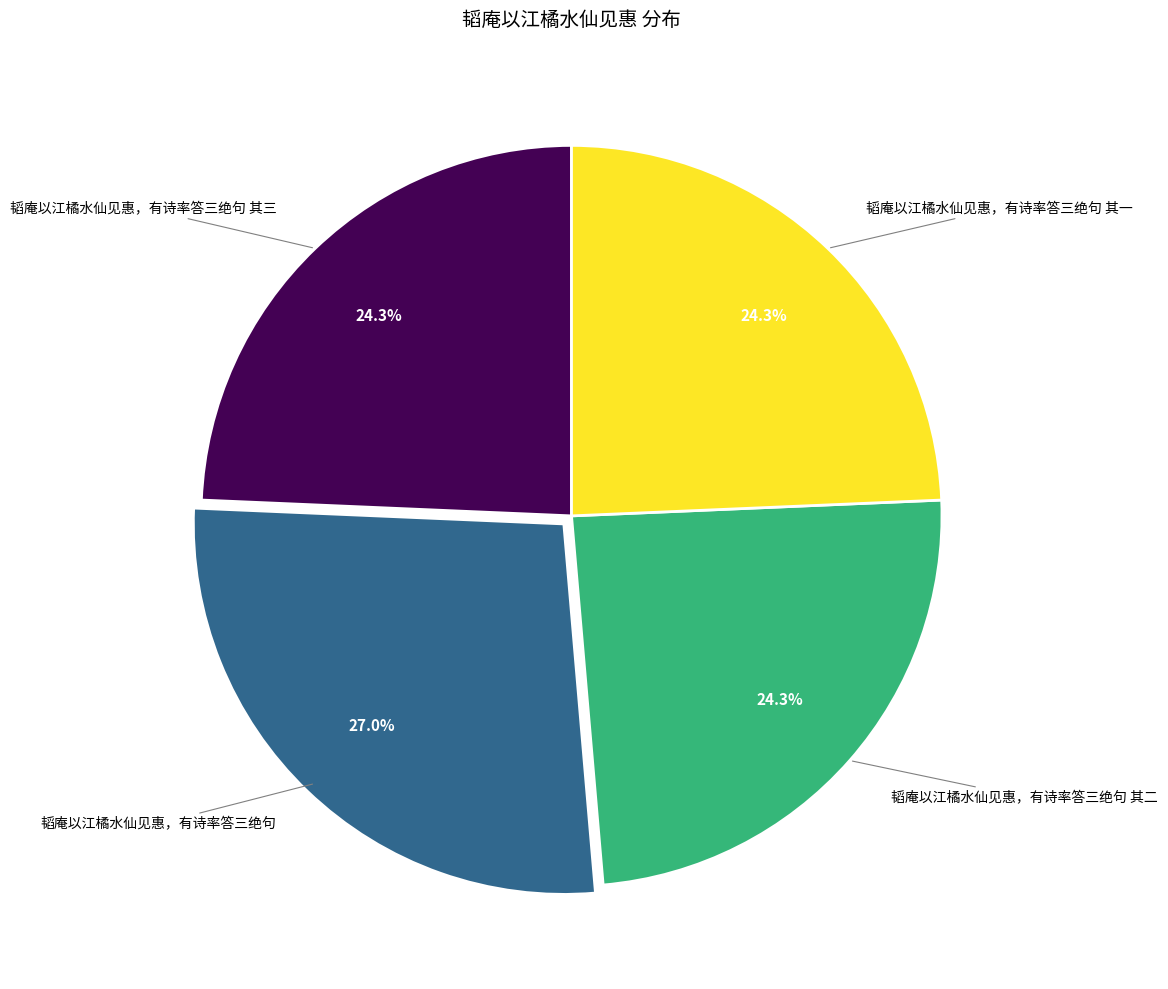

Which category has the biggest portion of the pie?

韬庵以江橘水仙见惠，有诗率答三绝句